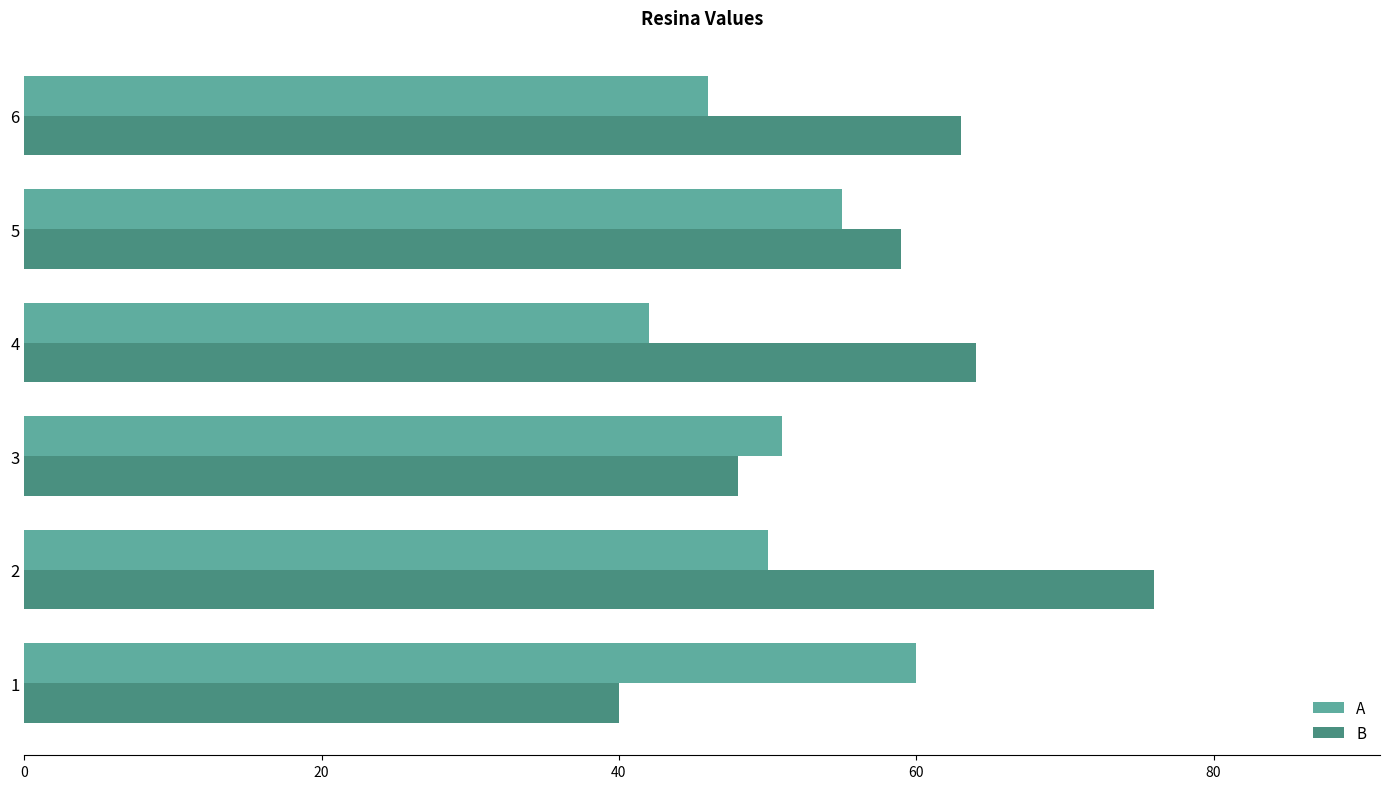

Which series has the largest total across all categories?

B